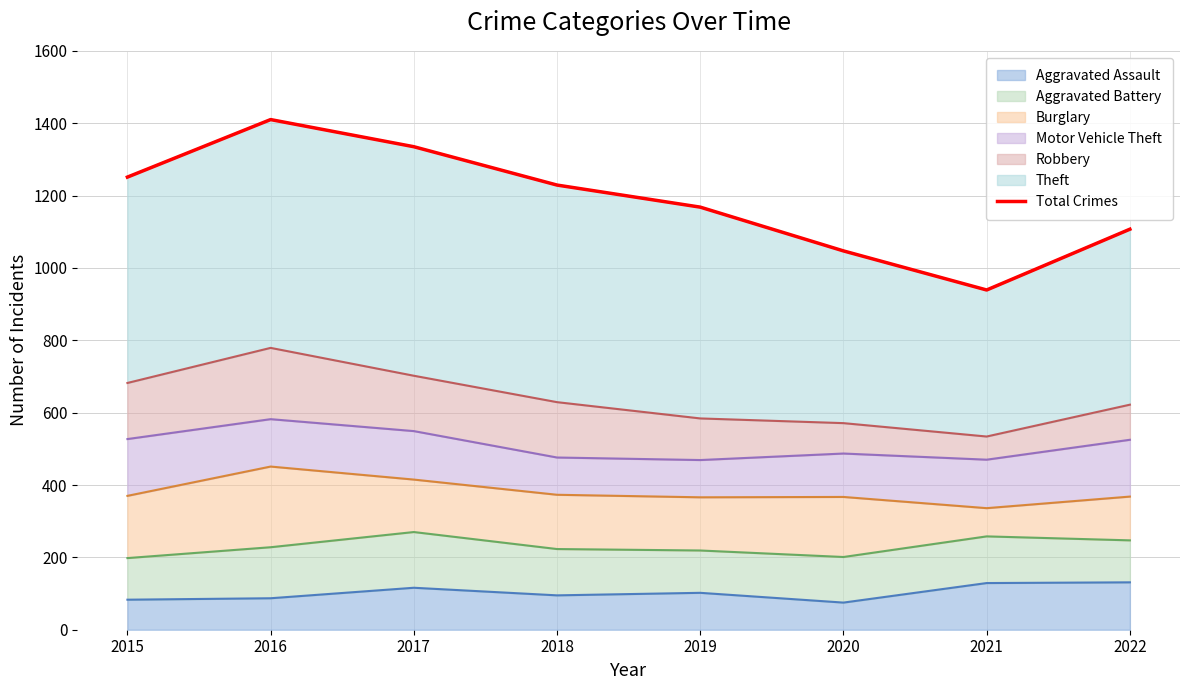

True or false: the data shows 2357 at 2017.

False